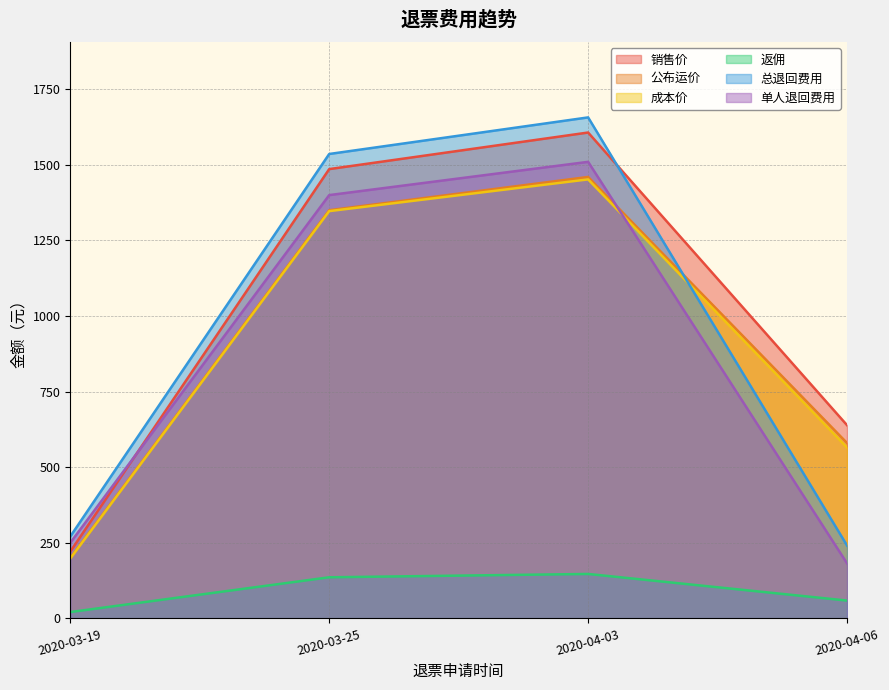

How many times do 单人退回费用 and 公布运价 cross each other?

1